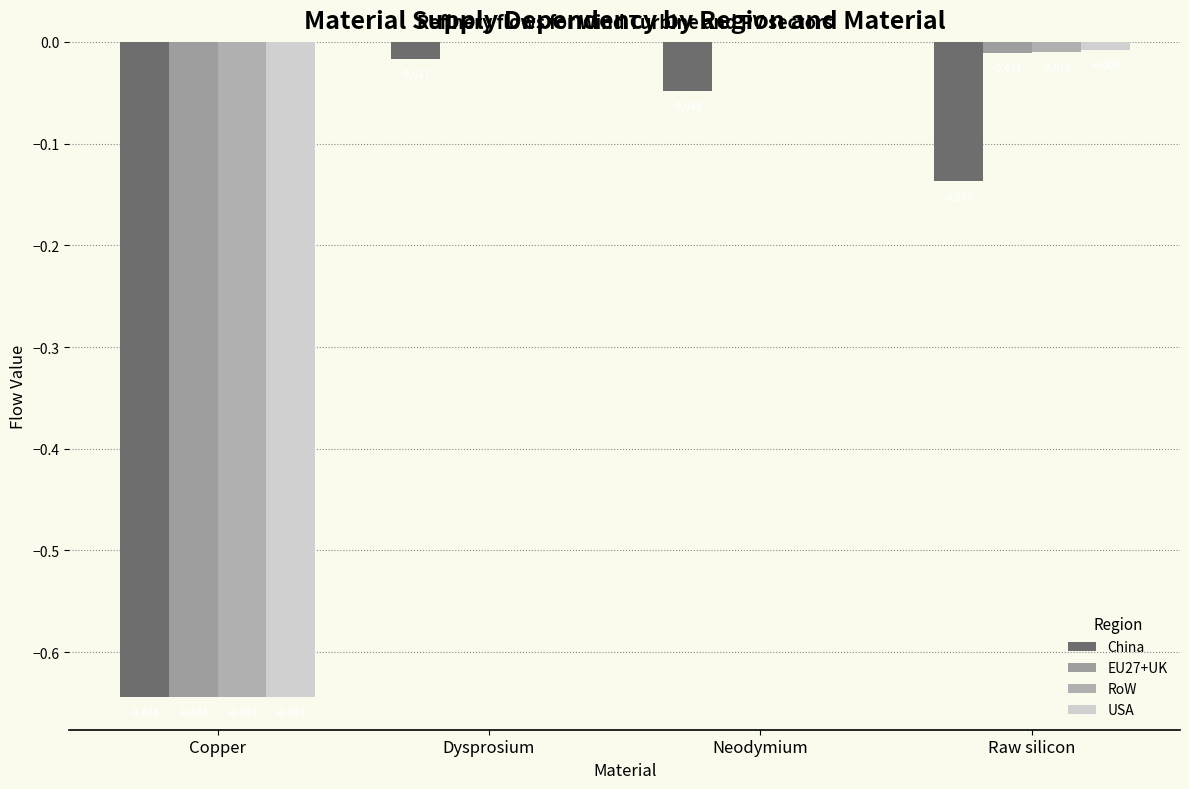

What is the difference between the EU27+UK values at Copper and Neodymium?

0.6